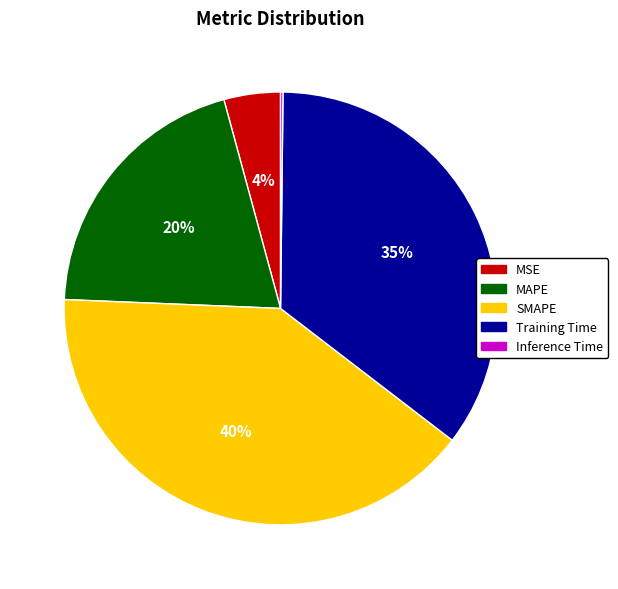

Which slice is the largest?

SMAPE